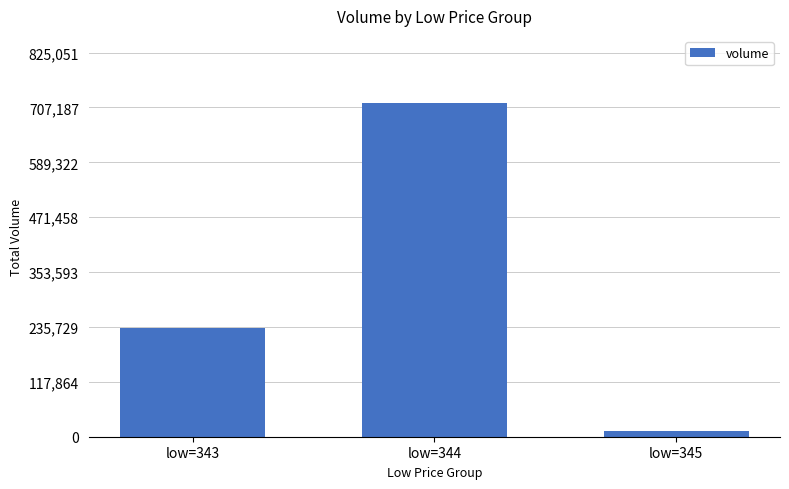

Rank the categories by value from highest to lowest.

low=344, low=343, low=345